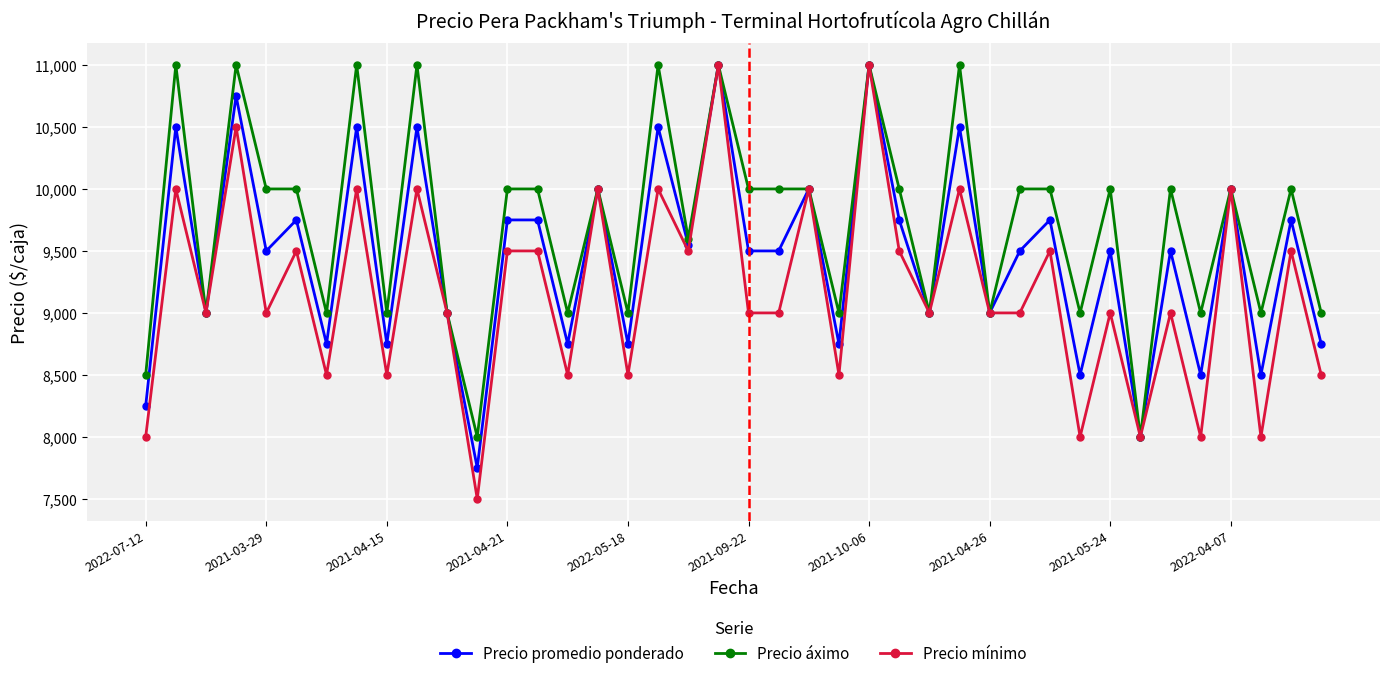

Rank the series by their average value, from lowest to highest.

Precio mínimo, Precio promedio ponderado, Precio áximo